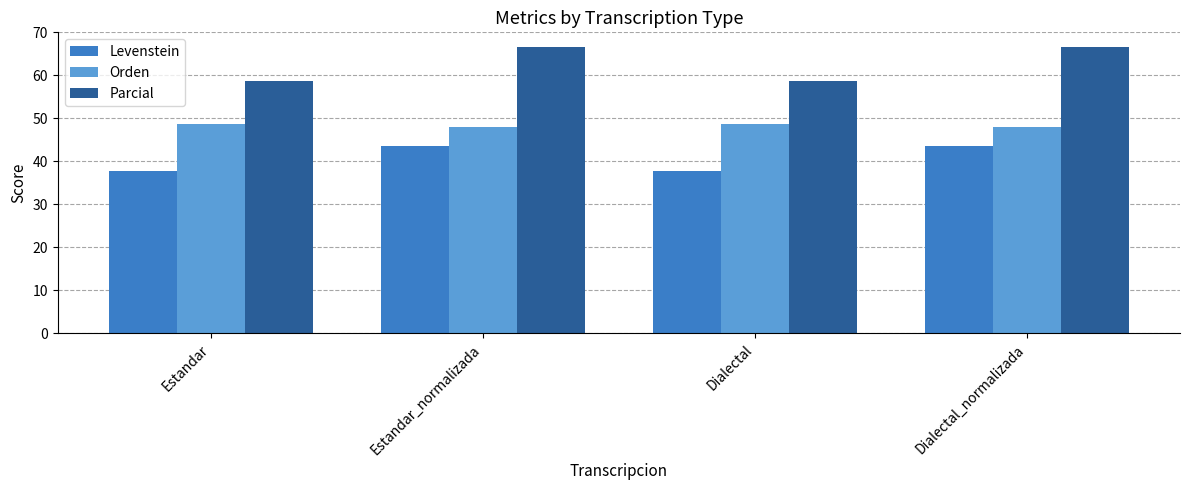

What is the label of the 4th bar from the right?

Estandar